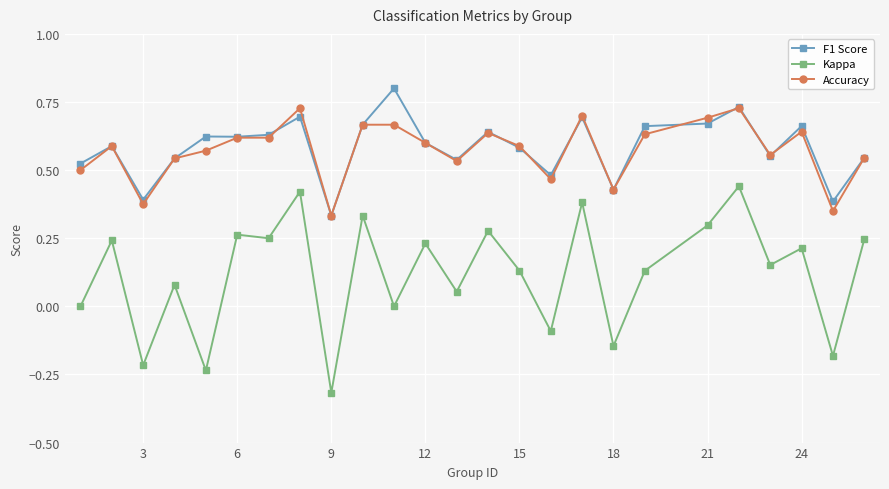

What is the greatest value displayed?

0.8